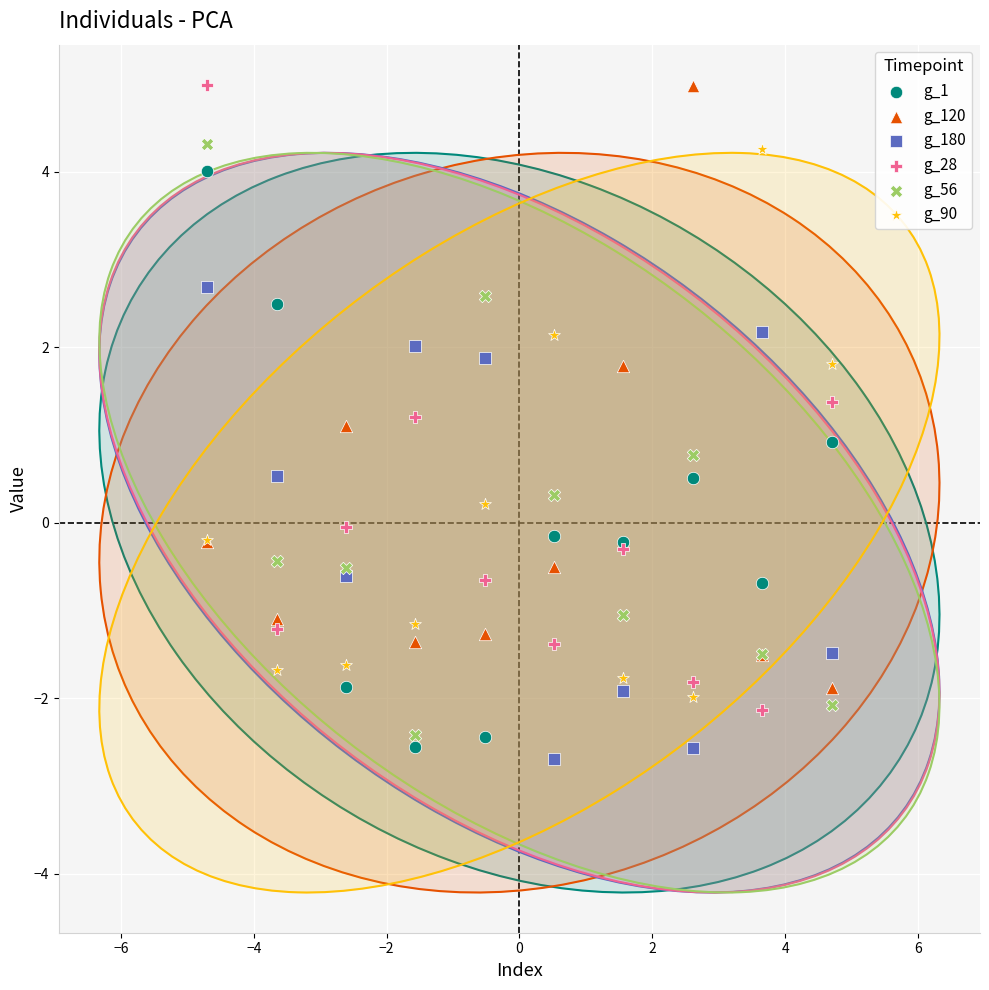

What are all the series names shown in the legend?

g_1, g_120, g_180, g_28, g_56, g_90